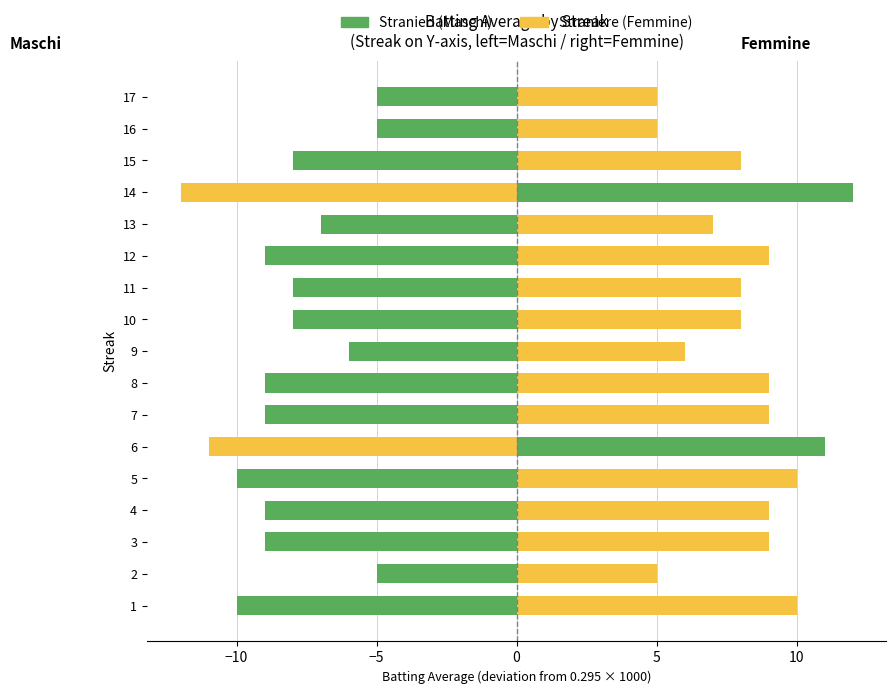

Is the value of Femmine at 6 greater than the value of Maschi at 1?

No